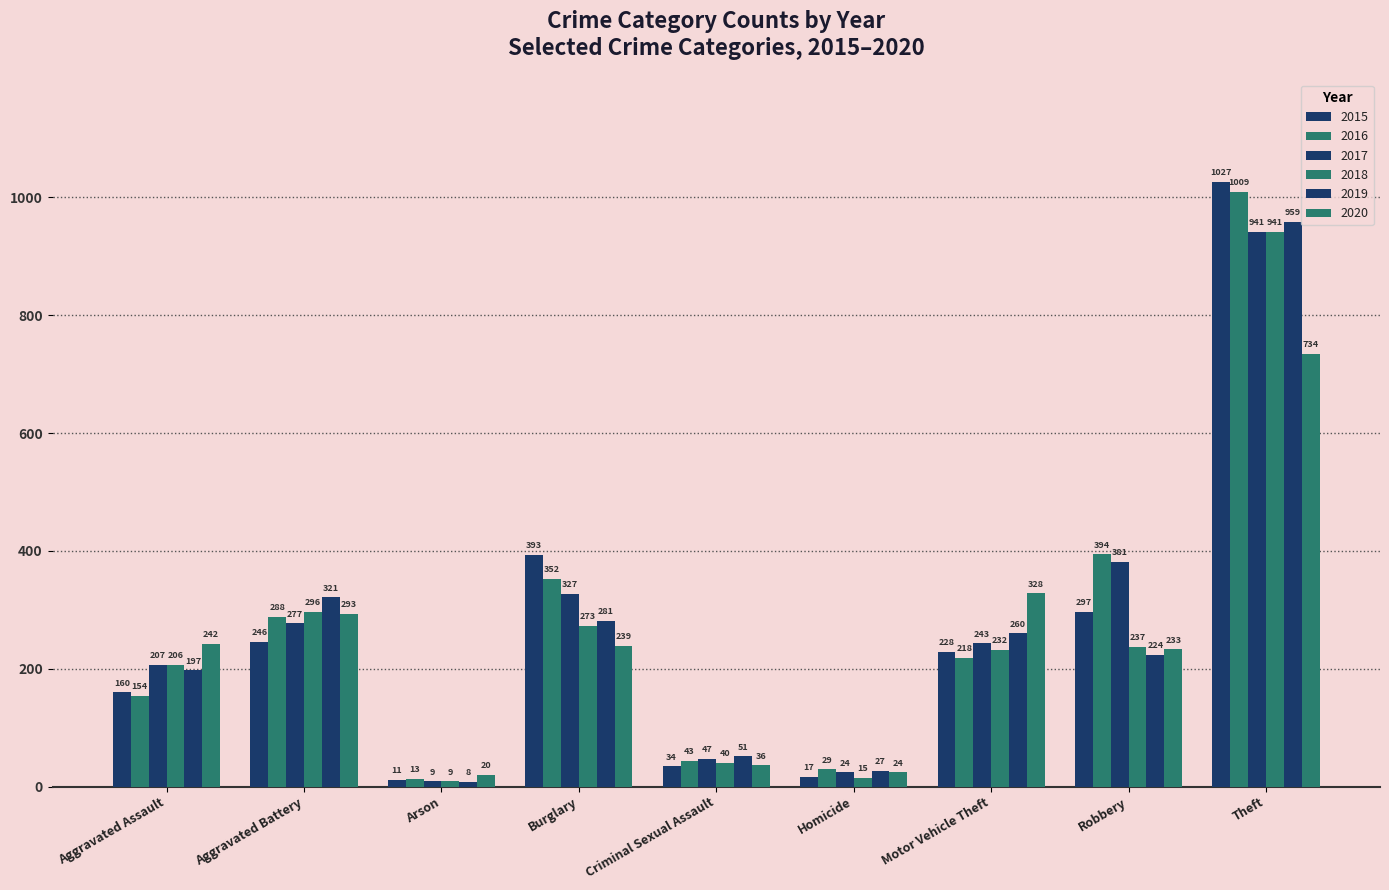

Is the value of 2015 at Motor Vehicle Theft greater than the value of 2017 at Arson?

Yes